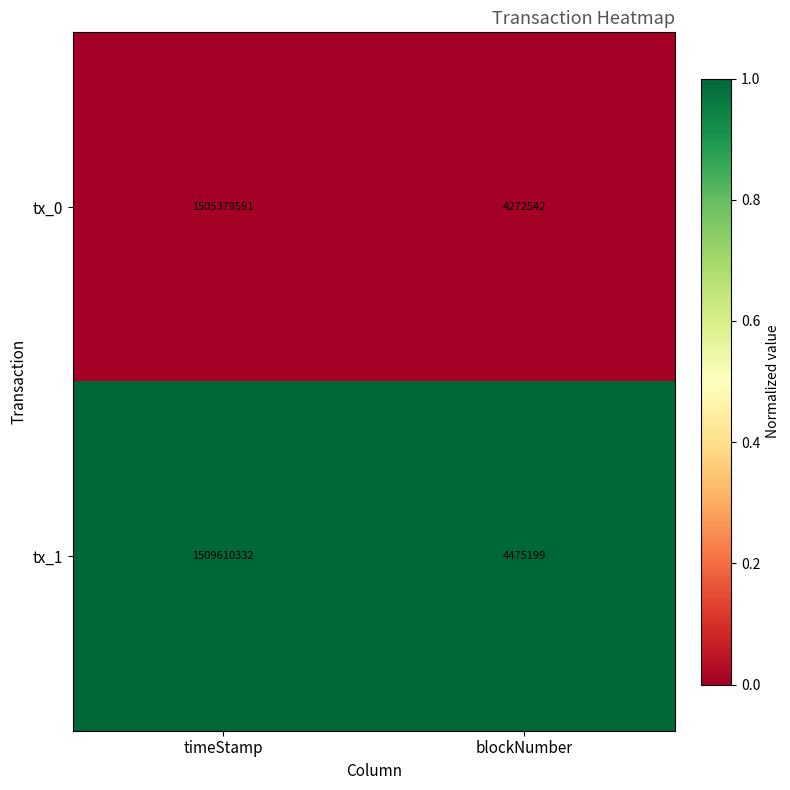

Which series has the largest total across all categories?

tx_1